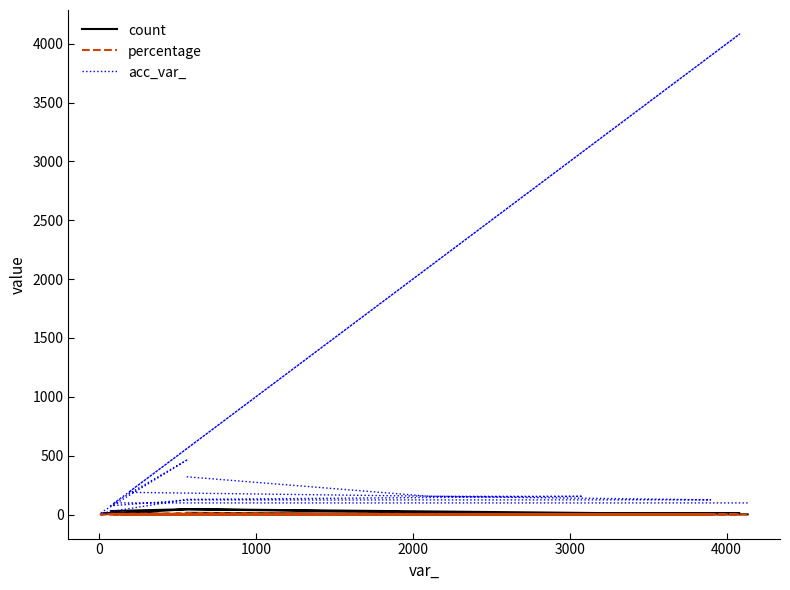

Reading left to right, what are all the values shown in this chart?

count: 15.0	1.0	2.0	45.0	2.0	13.0	1.0	14.0	30.0	46.0	4.0	1.0	10.0	4.0	2.0
percentage: 3.1	0.2	0.4	9.2	0.4	2.7	0.2	2.9	6.1	9.4	0.8	0.2	2.0	0.8	0.4
acc_var_: 321.0	155.0	155.0	129.0	12.0	31.0	468.0	126.0	75.0	124.0	125.0	189.0	4082.0	99.0	99.0